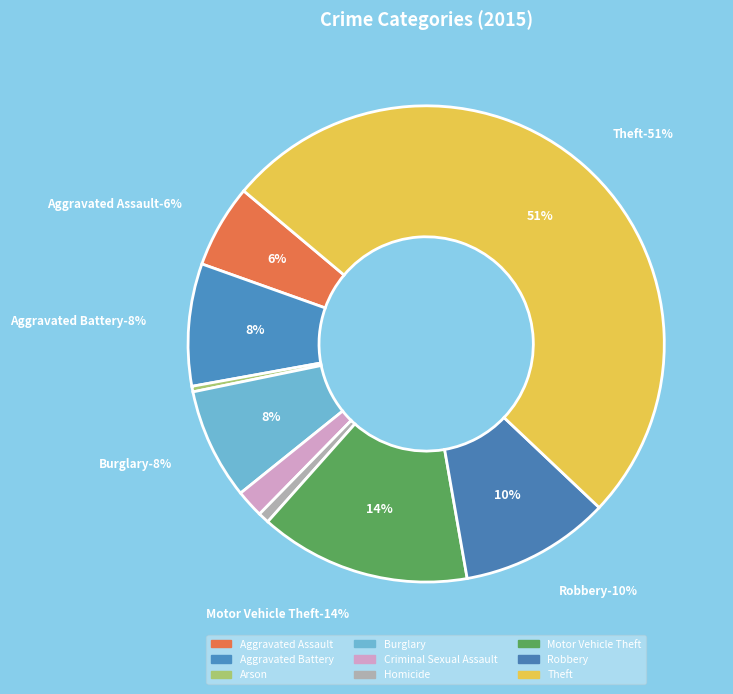

What percentage do Criminal Sexual Assault and Arson together represent?

2.3%